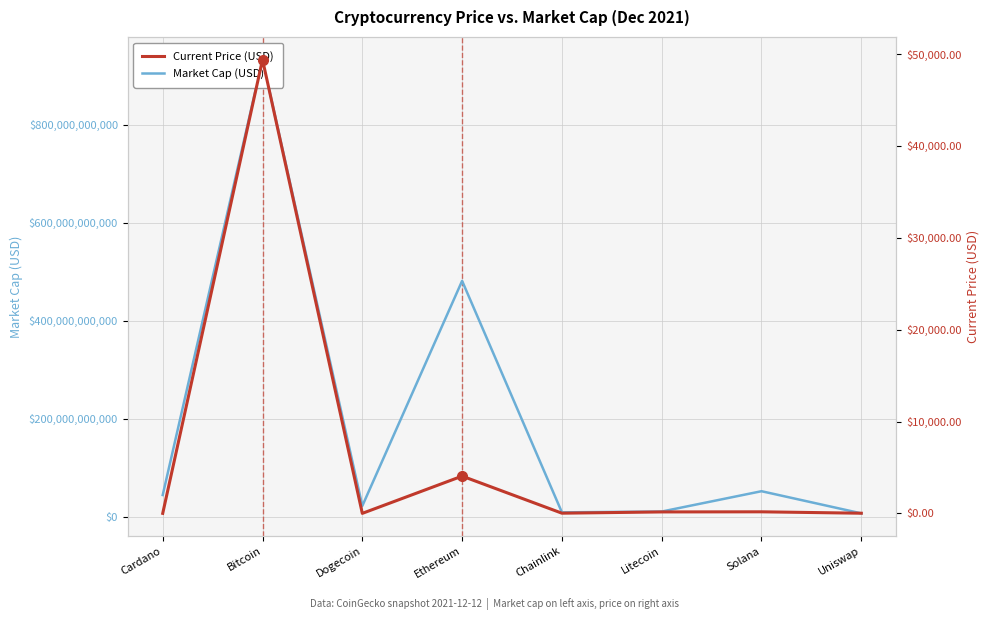

Which series has the widest spread of values?

Market Cap (USD)